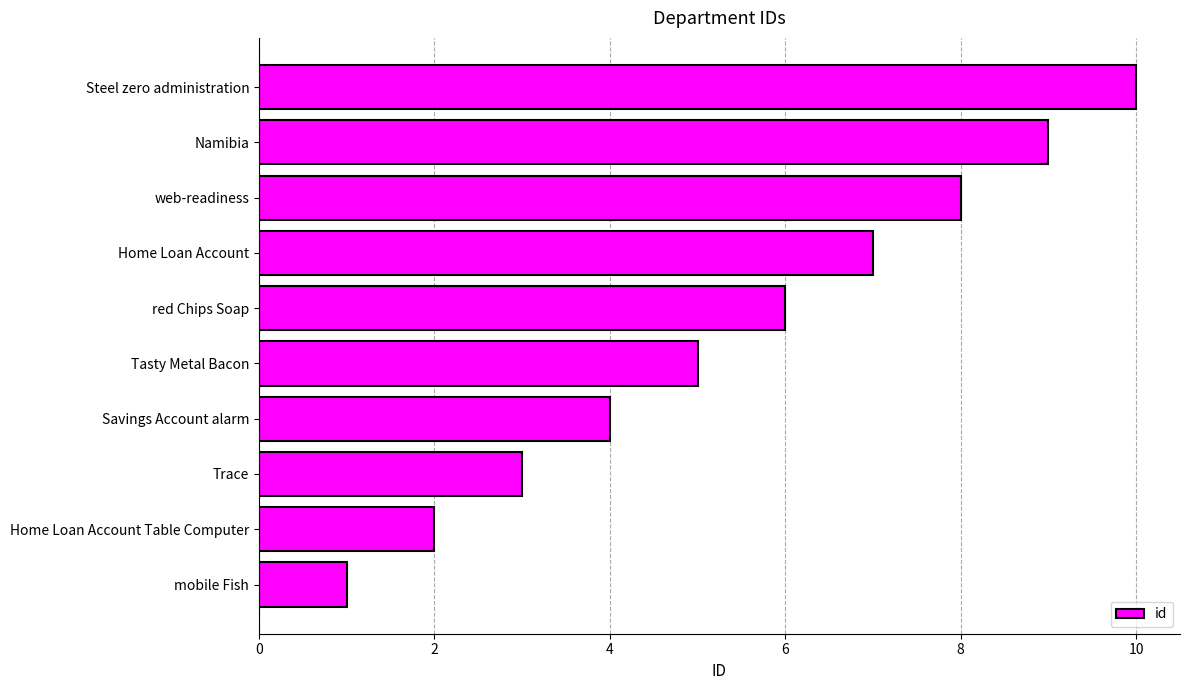

How many bars are there in total?

10